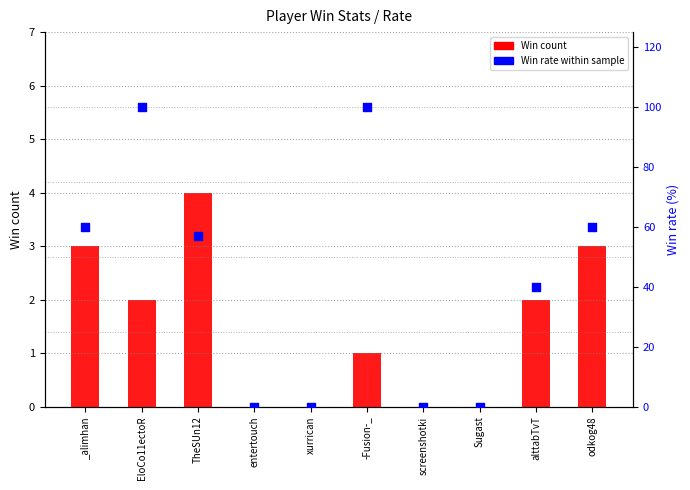

Is the value of Win rate (%) at -Fusion-_ greater than the value of Win count at xurrican?

Yes